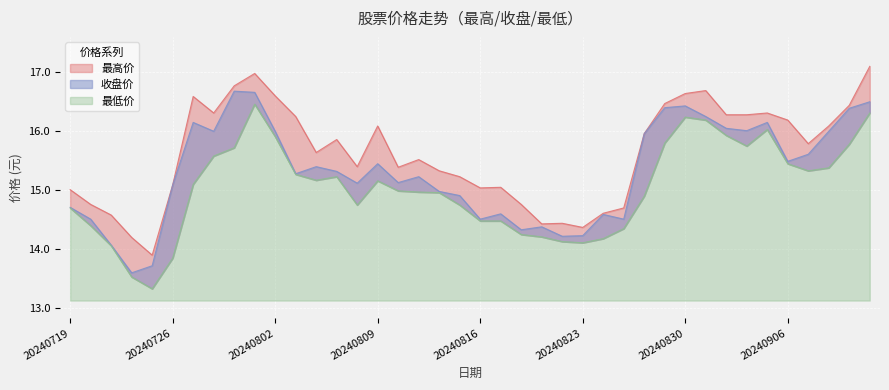

What is the maximum value for 收盘价?

16.7